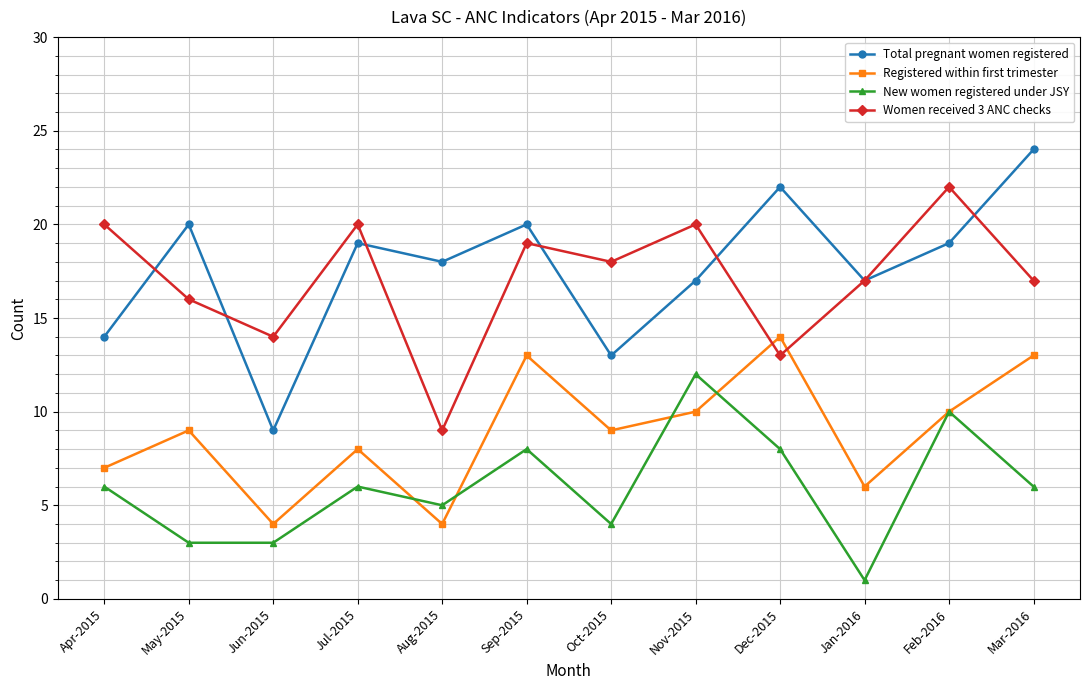

What position from the right is Oct-2015?

6